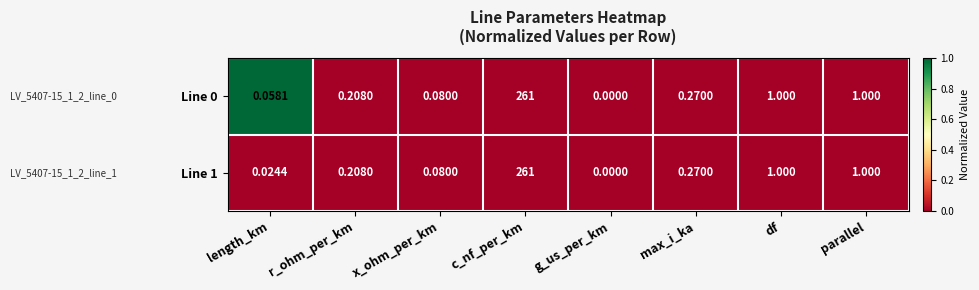

At which category is the sum across all series the highest?

c_nf_per_km